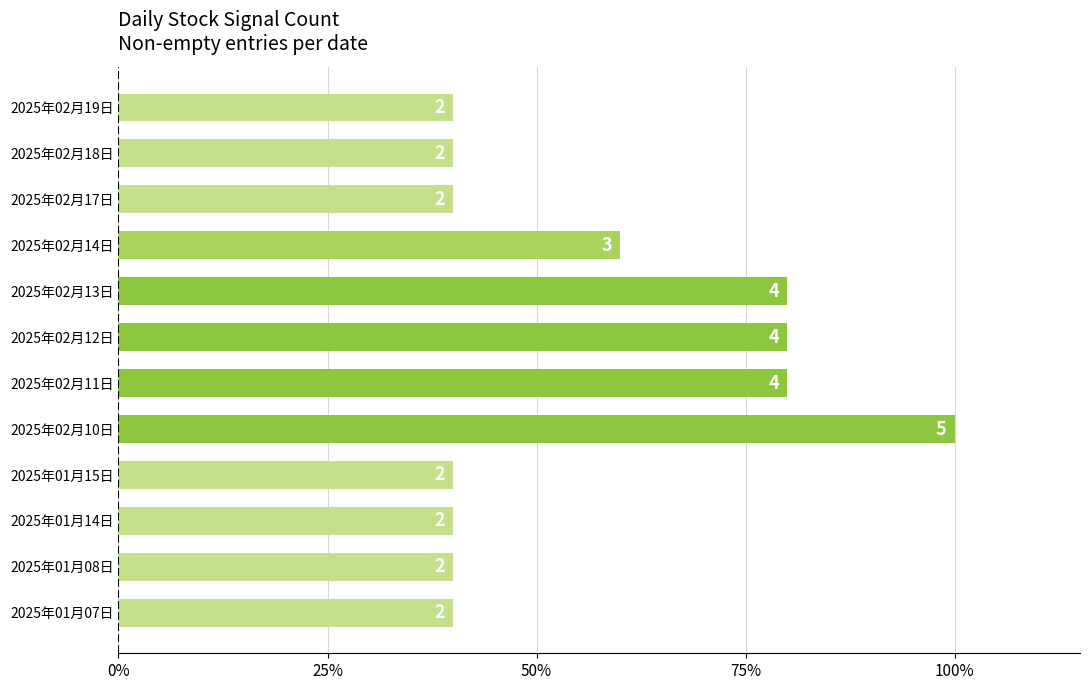

What is the sum of all values?

680